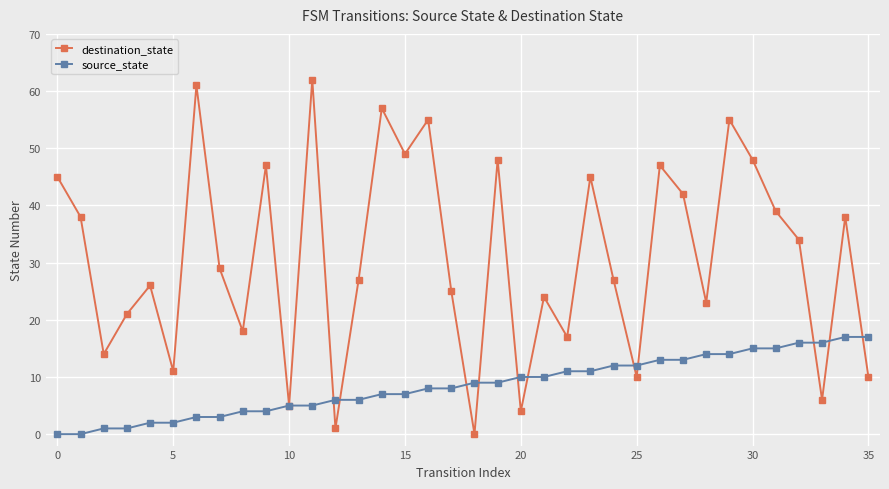

Is this an area chart (filled region under the line)?

No